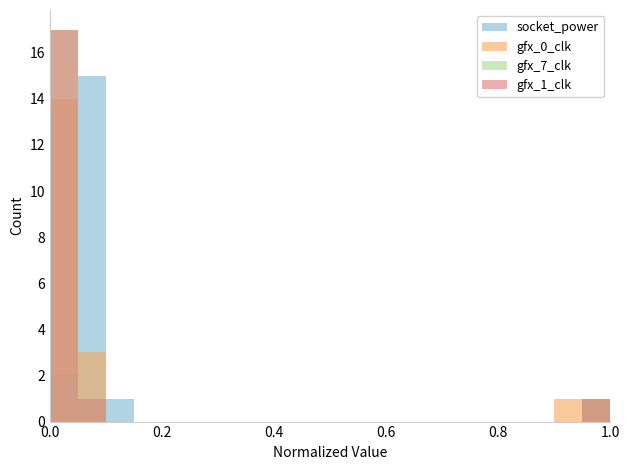

List the series in order of their peak value, highest first.

gfx_7_clk, gfx_1_clk, socket_power, gfx_0_clk